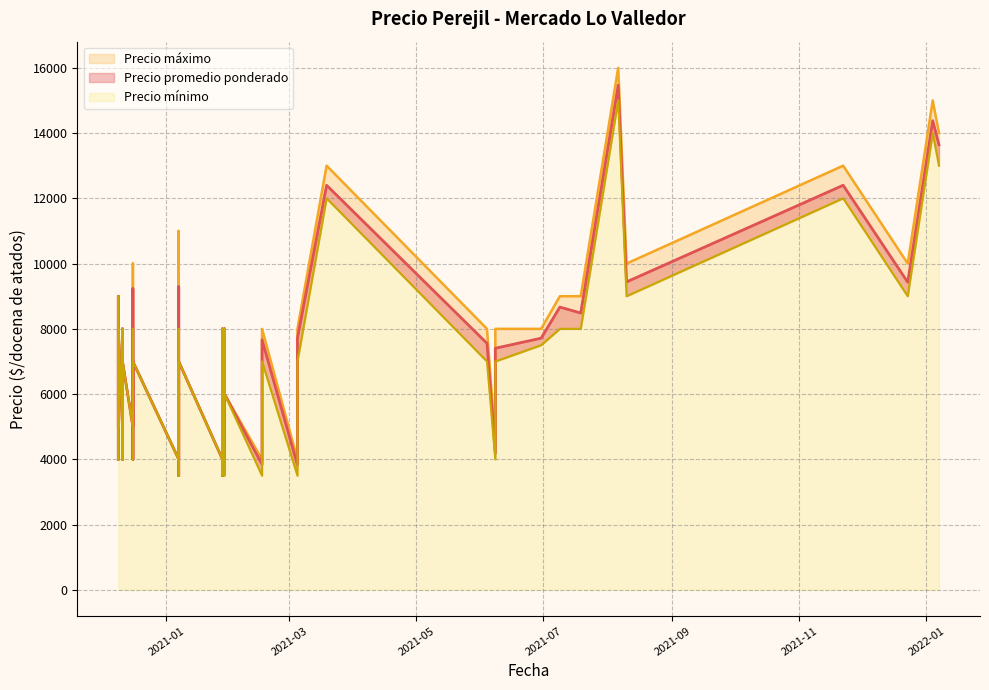

At which label does Precio minimo reach its peak?

2021-08-06